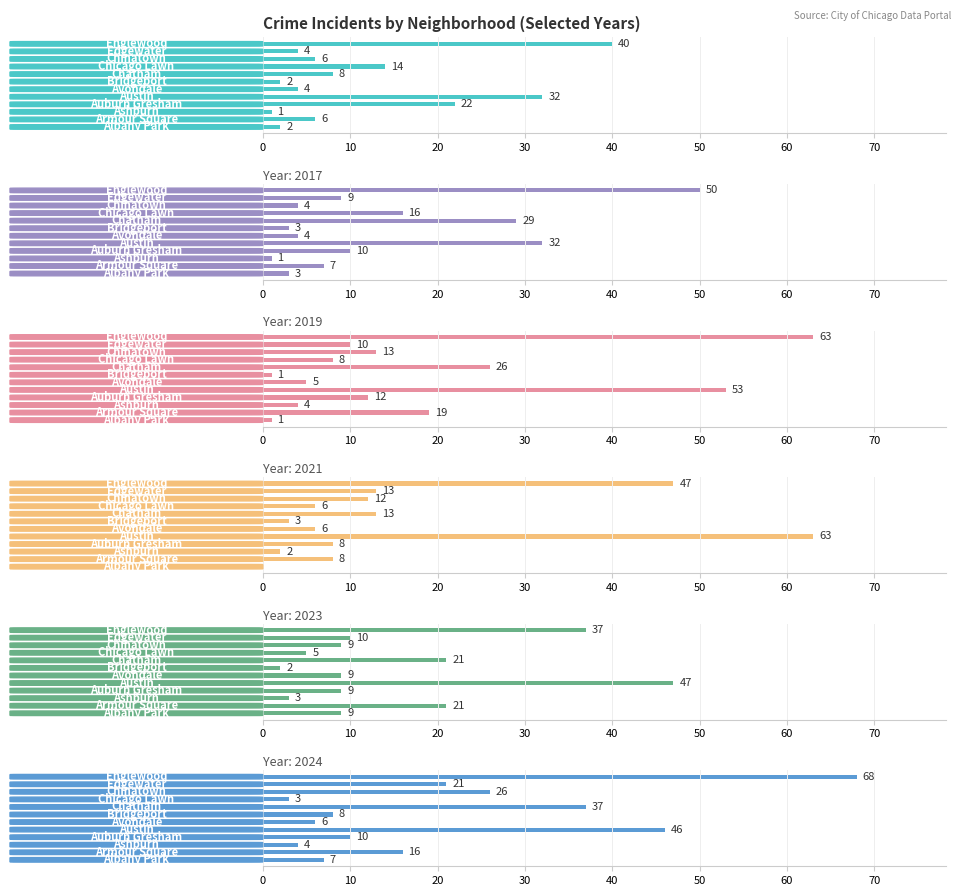

What is the difference between the 2023 values at Austin and Ashburn?

44